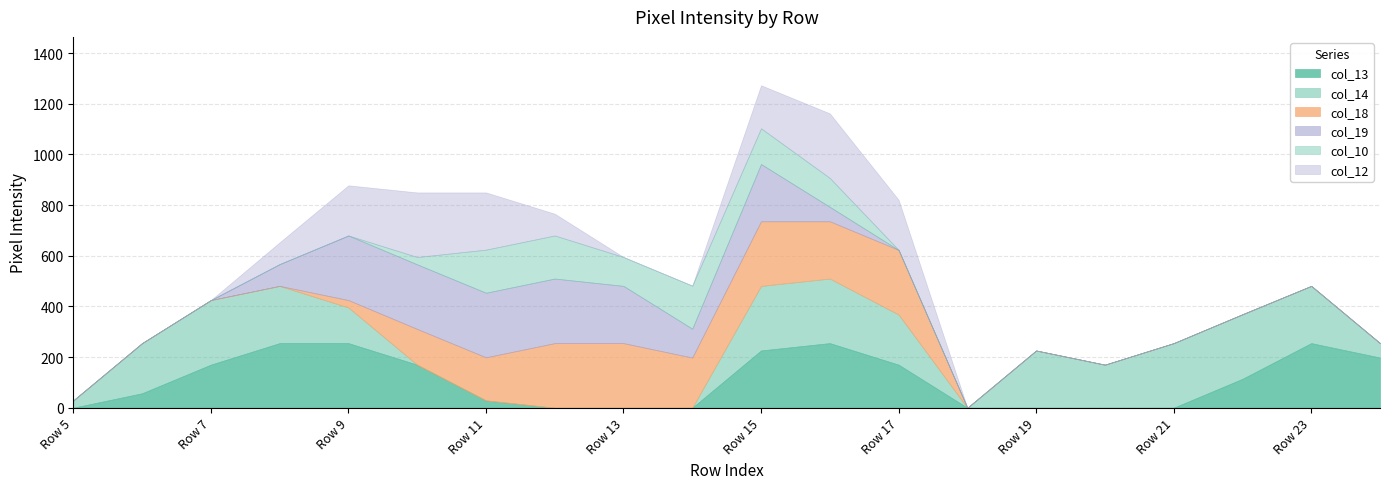

What is the approximate value of col_12 at Row 8?

86